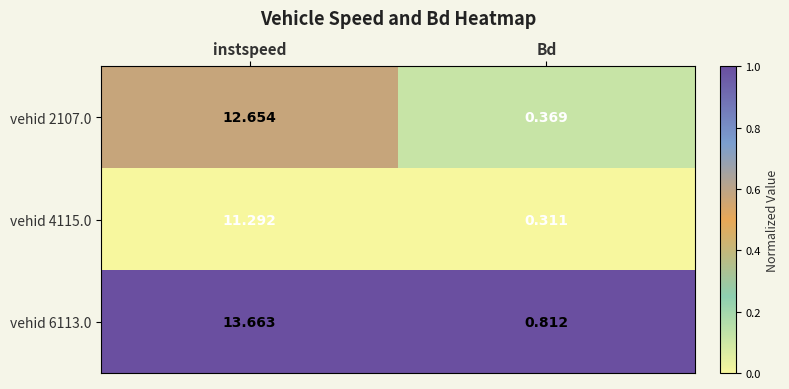

List the labels in order of vehid 6113.0 value, smallest first.

Bd, instspeed